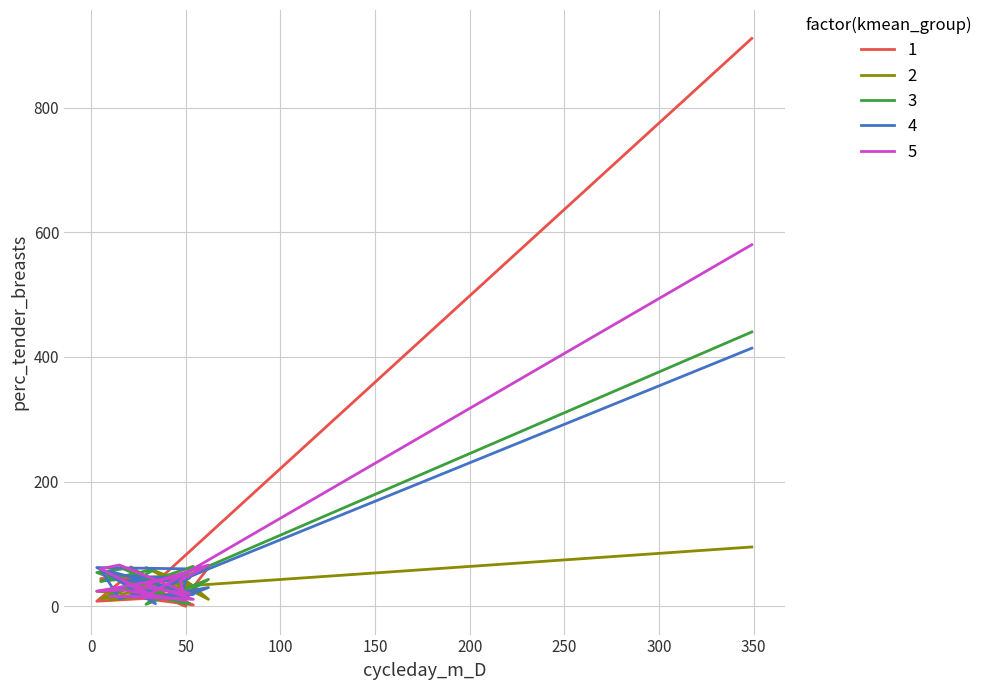

What is the minimum value for 2?

10